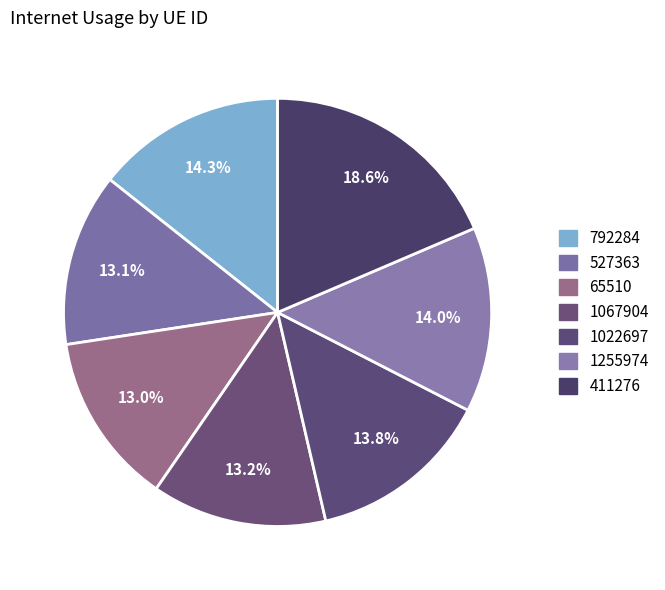

Count the number of slices in the pie.

7